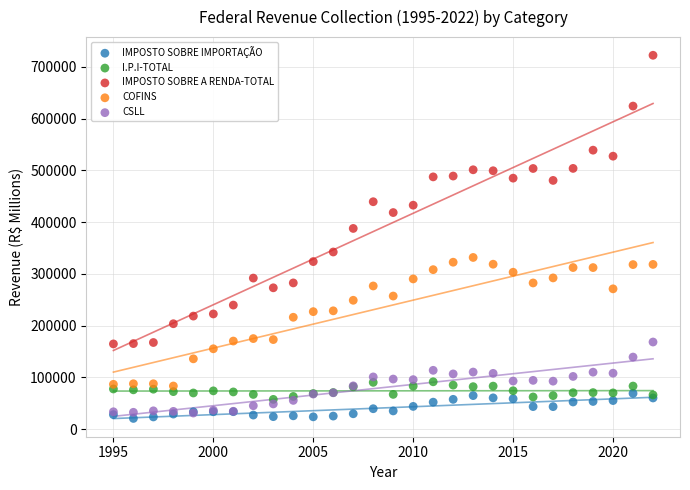

Across all series, what Y value is closest to 371451?

387692.7